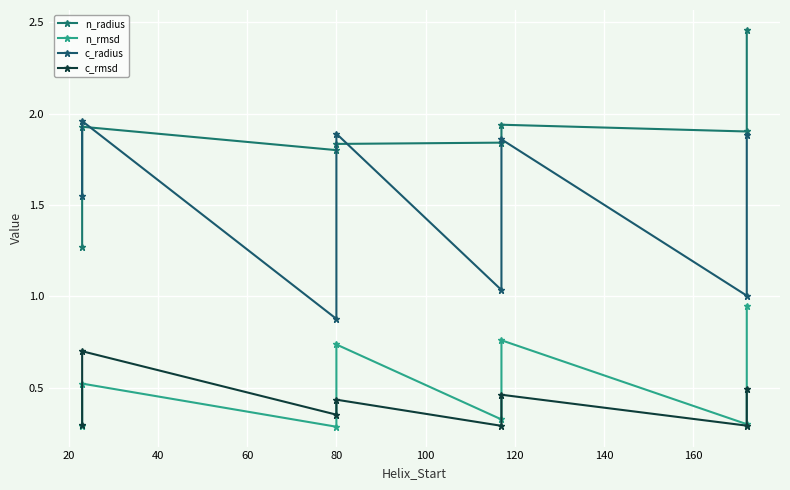

Does the chart display data point markers on the line(s)?

Yes